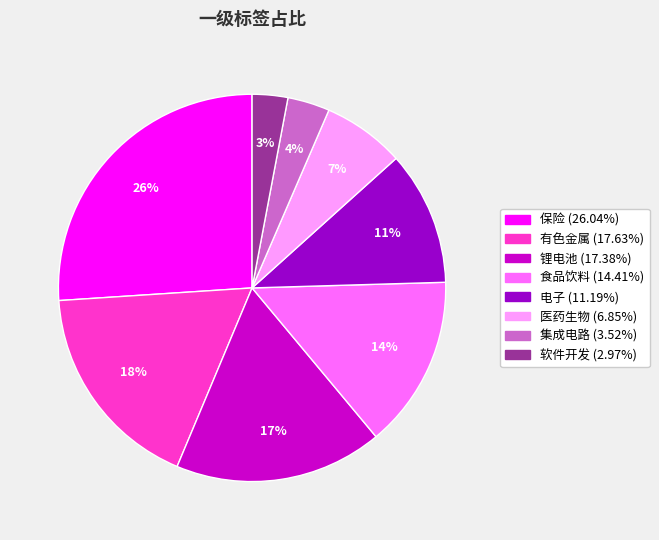

To the nearest percent, what is the difference between the largest and smallest slice percentages?

23%